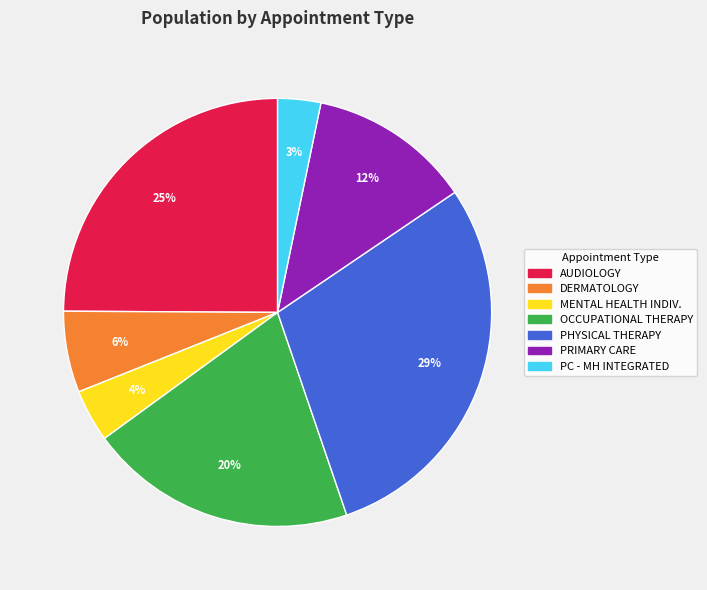

Is there any slice that represents more than half of the pie?

No